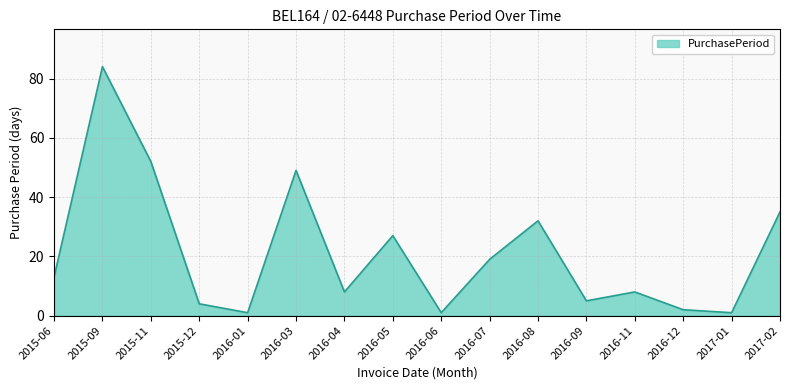

Reading right to left, extract all data points from this chart.

2017-02=35	2017-01=1	2016-12=2	2016-11=8	2016-09=5	2016-08=32	2016-07=19	2016-06=1	2016-05=27	2016-04=8	2016-03=49	2016-01=1	2015-12=4	2015-11=52	2015-09=84	2015-06=13